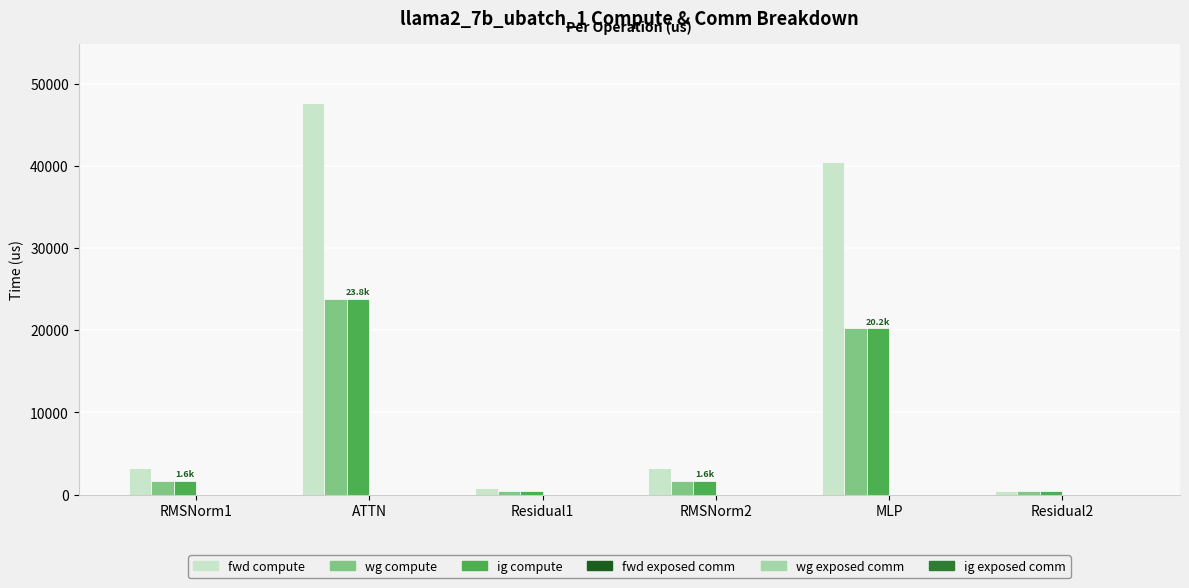

At which category does the chart reach its peak across all series?

ATTN